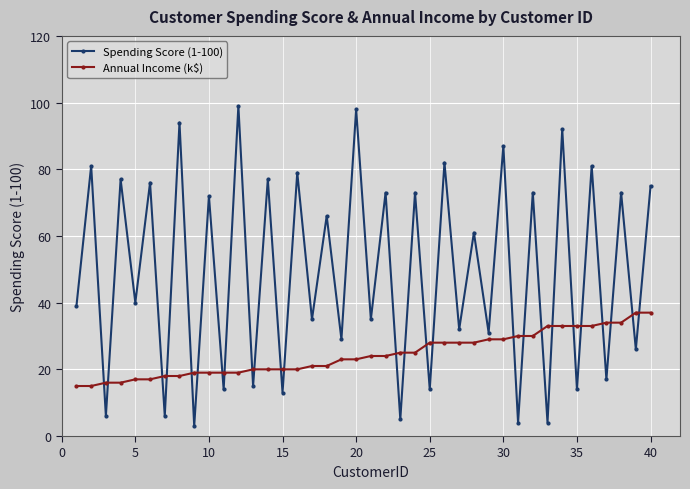

How many interior local valleys does the Spending Score (1-100) series have?

19